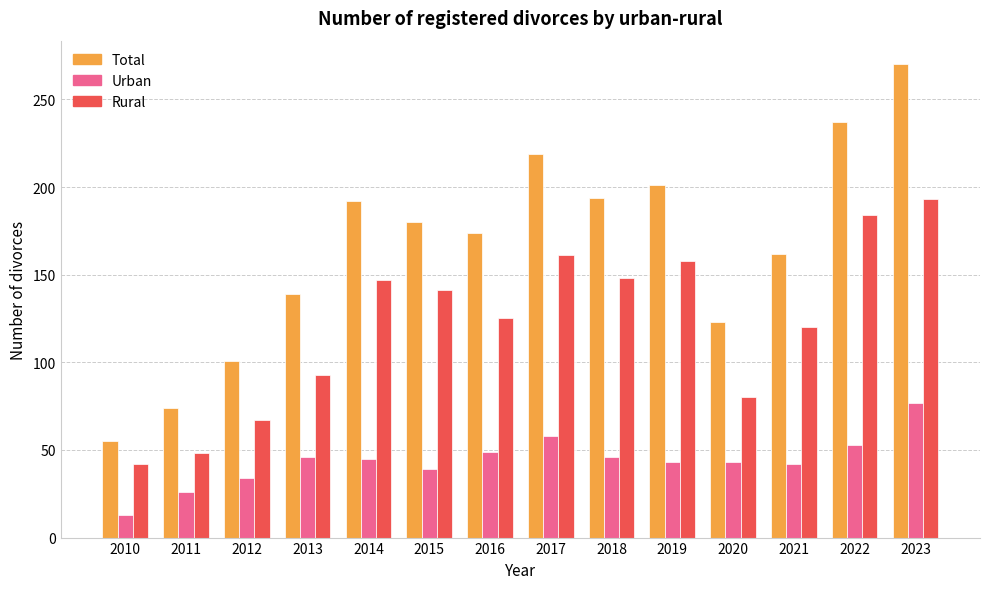

Read the Urban value at 2022.

53